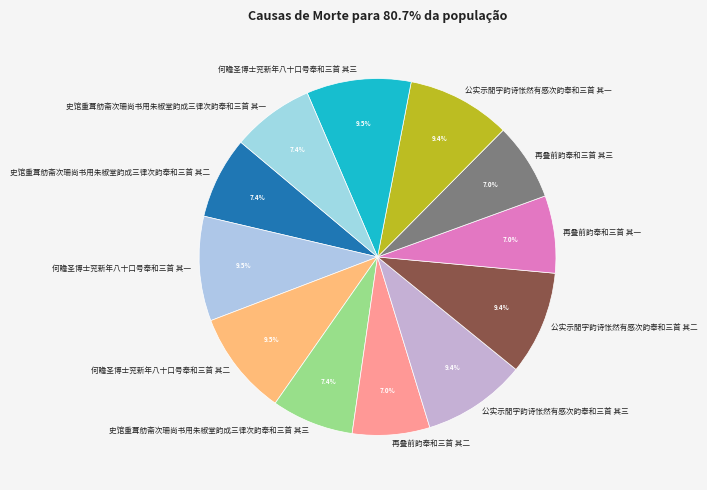

What percentage is NOT represented by 公实示閒字韵诗怅然有感次韵奉和三首 其三?

90.6%